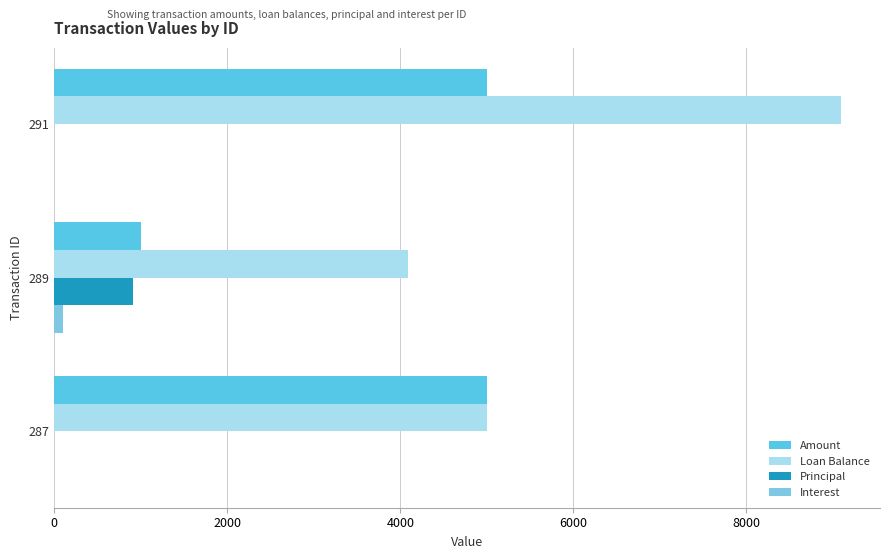

What value does the Loan Balance series have at 291?

9090.9